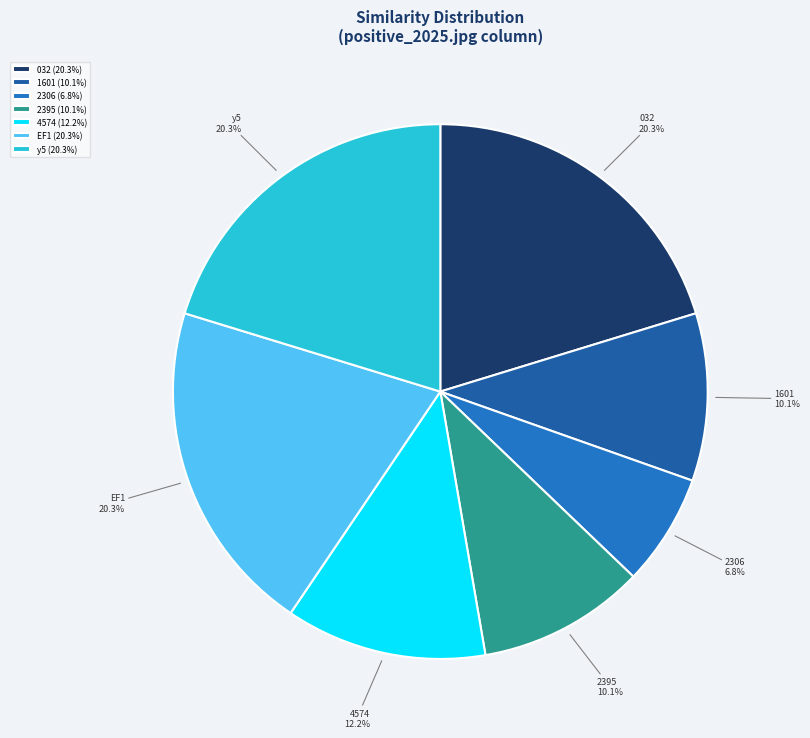

What is the ratio of the value at y5 to the value at 2306?

3.0